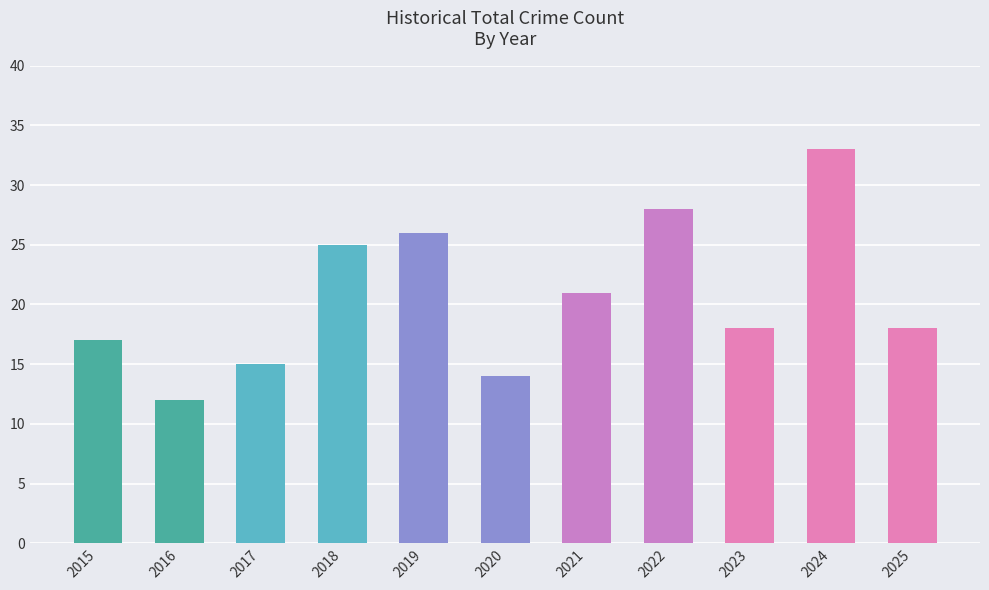

The value at 2019 is 26. True or false?

True